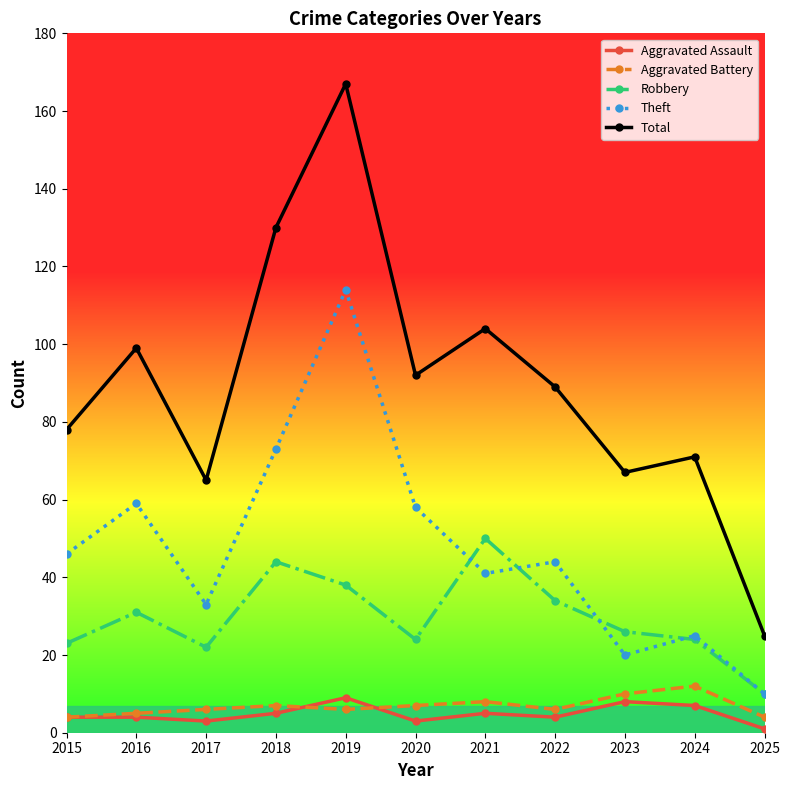

What is the minimum value for Aggravated Assault?

1